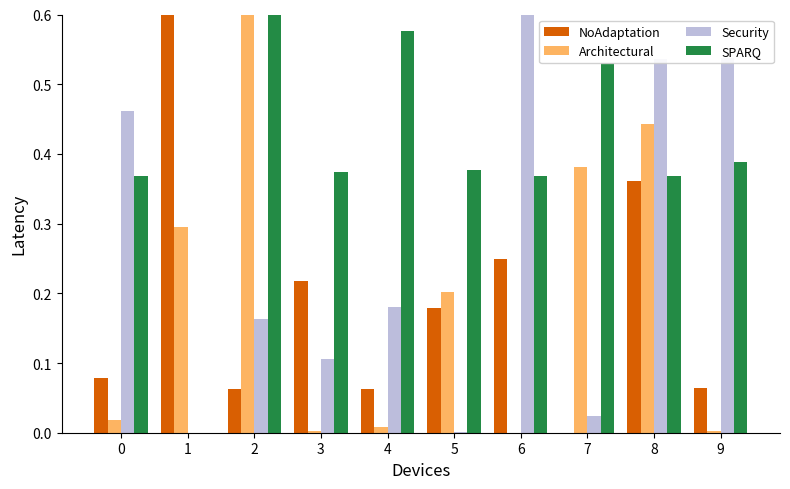

Is the value of Security at 2 greater than the value of SPARQ at 0?

No